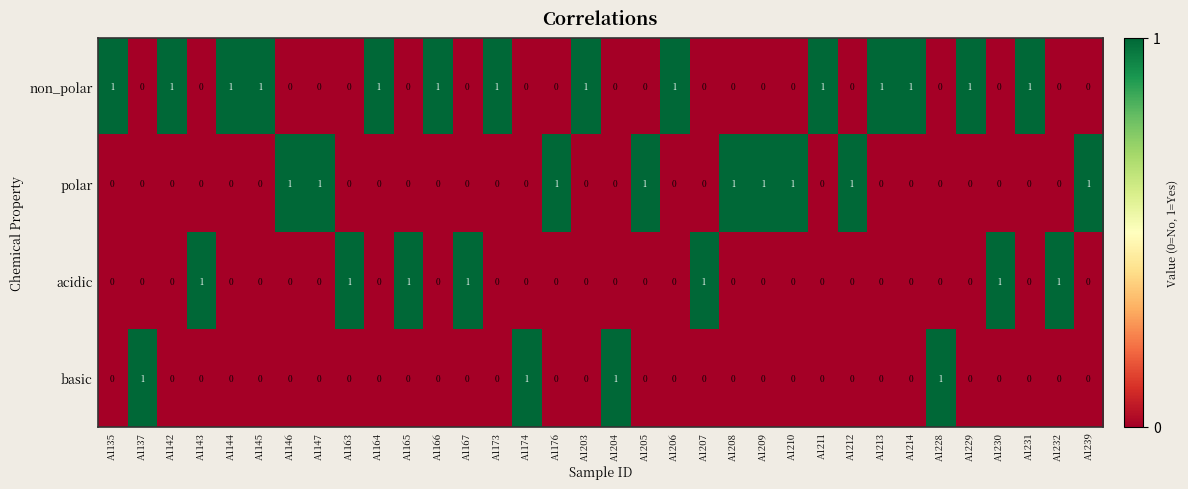

True or false: basic has a value of 0 at A1167.

True